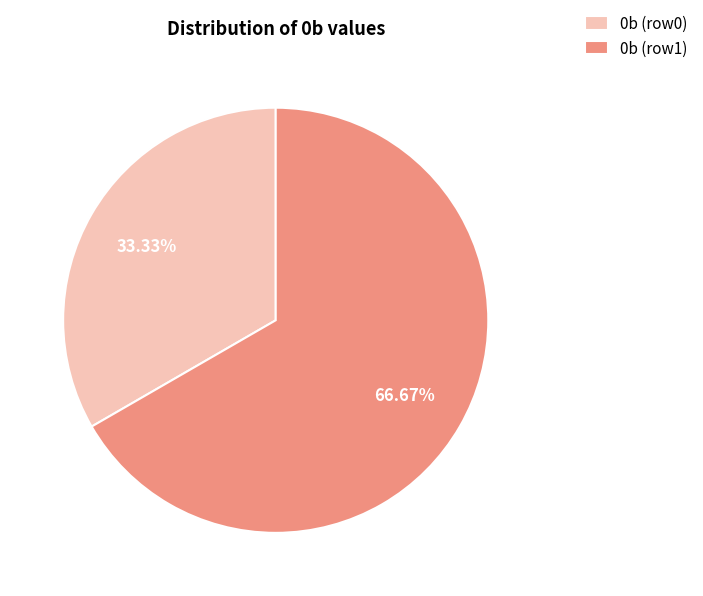

Is there a majority slice in this chart?

Yes